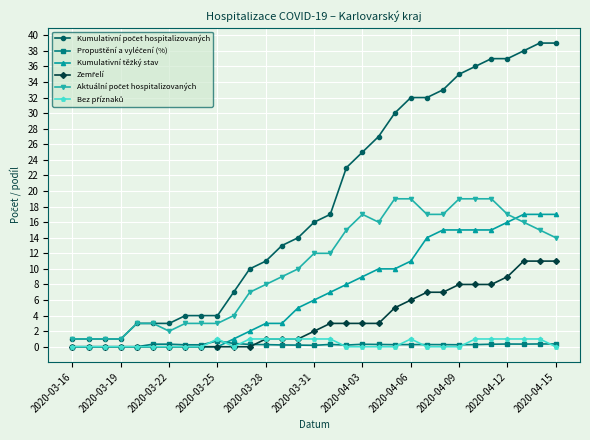

What is the greatest value displayed?

39.0